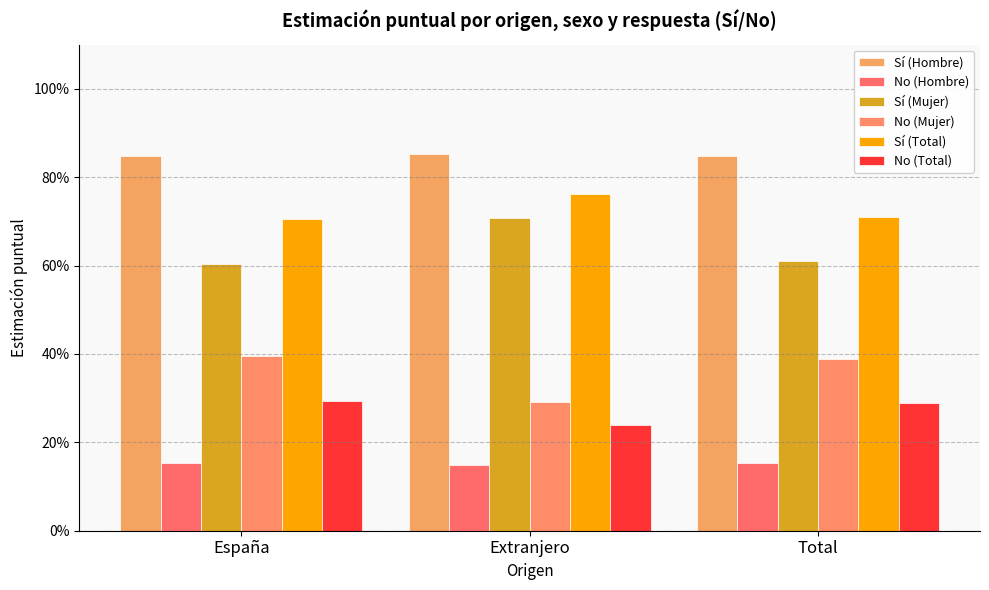

Where is Sí (Total) nearest to the value 0?

España